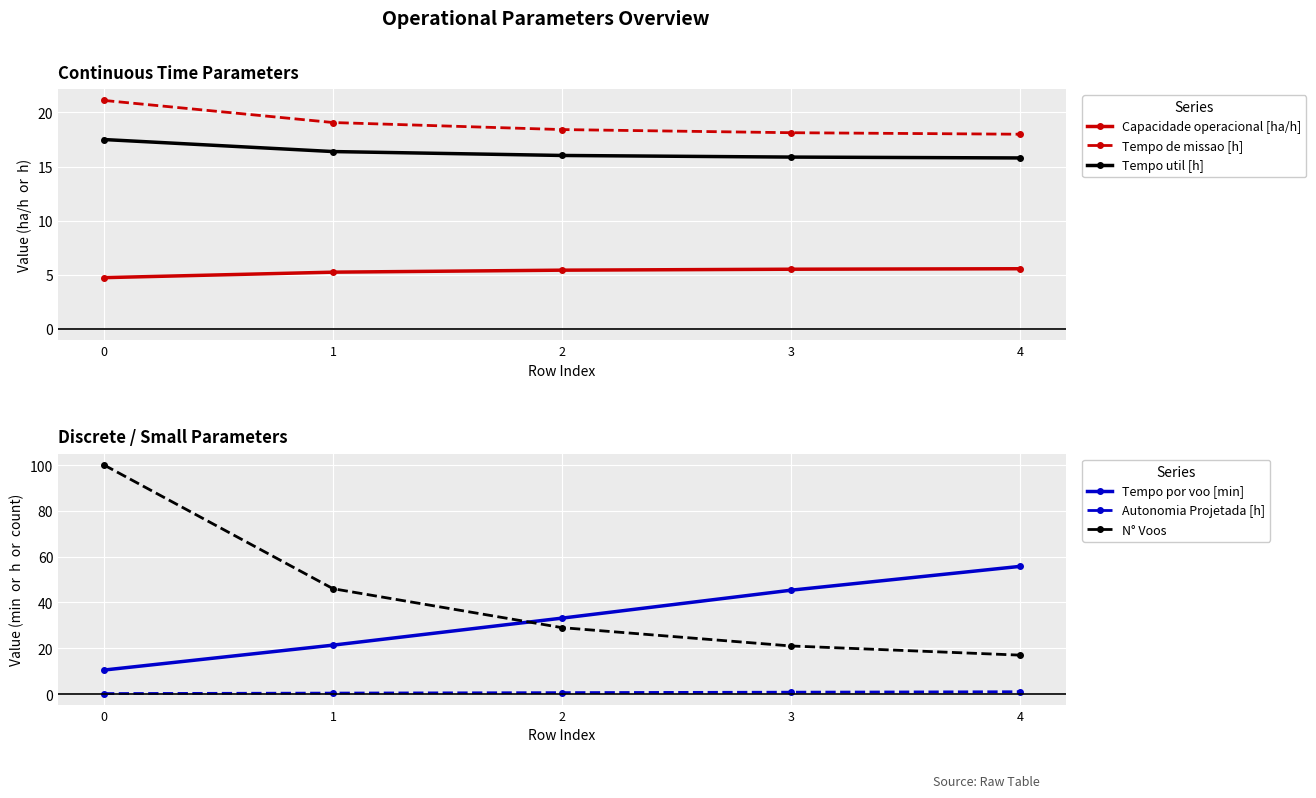

What is the greatest value displayed?

100.0